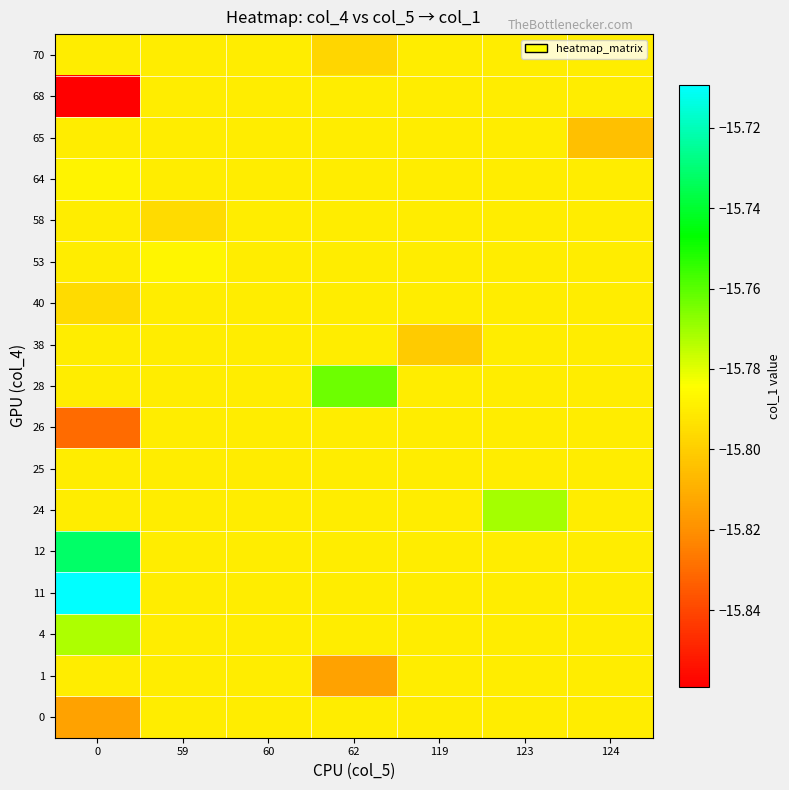

Reading left to right, extract all data points from this chart.

row_0: 0=-15.8	59=-15.8	60=-15.8	62=-15.8	119=-15.8	123=-15.8	124=-15.8
row_1: 0=-15.8	59=-15.8	60=-15.8	62=-15.8	119=-15.8	123=-15.8	124=-15.8
row_2: 0=-15.8	59=-15.8	60=-15.8	62=-15.8	119=-15.8	123=-15.8	124=-15.8
row_3: 0=-15.7	59=-15.8	60=-15.8	62=-15.8	119=-15.8	123=-15.8	124=-15.8
row_4: 0=-15.7	59=-15.8	60=-15.8	62=-15.8	119=-15.8	123=-15.8	124=-15.8
row_5: 0=-15.8	59=-15.8	60=-15.8	62=-15.8	119=-15.8	123=-15.8	124=-15.8
row_6: 0=-15.8	59=-15.8	60=-15.8	62=-15.8	119=-15.8	123=-15.8	124=-15.8
row_7: 0=-15.8	59=-15.8	60=-15.8	62=-15.8	119=-15.8	123=-15.8	124=-15.8
row_8: 0=-15.8	59=-15.8	60=-15.8	62=-15.8	119=-15.8	123=-15.8	124=-15.8
row_9: 0=-15.8	59=-15.8	60=-15.8	62=-15.8	119=-15.8	123=-15.8	124=-15.8
row_10: 0=-15.8	59=-15.8	60=-15.8	62=-15.8	119=-15.8	123=-15.8	124=-15.8
row_11: 0=-15.8	59=-15.8	60=-15.8	62=-15.8	119=-15.8	123=-15.8	124=-15.8
row_12: 0=-15.8	59=-15.8	60=-15.8	62=-15.8	119=-15.8	123=-15.8	124=-15.8
row_13: 0=-15.8	59=-15.8	60=-15.8	62=-15.8	119=-15.8	123=-15.8	124=-15.8
row_14: 0=-15.8	59=-15.8	60=-15.8	62=-15.8	119=-15.8	123=-15.8	124=-15.8
row_15: 0=-15.9	59=-15.8	60=-15.8	62=-15.8	119=-15.8	123=-15.8	124=-15.8
row_16: 0=-15.8	59=-15.8	60=-15.8	62=-15.8	119=-15.8	123=-15.8	124=-15.8